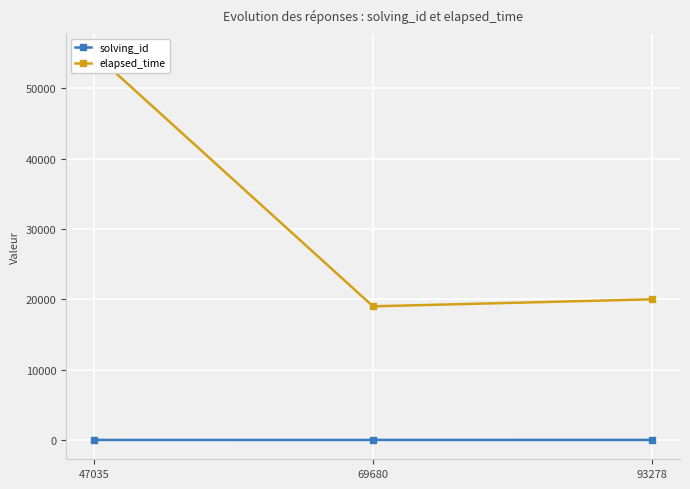

Which series has the widest spread of values?

elapsed_time